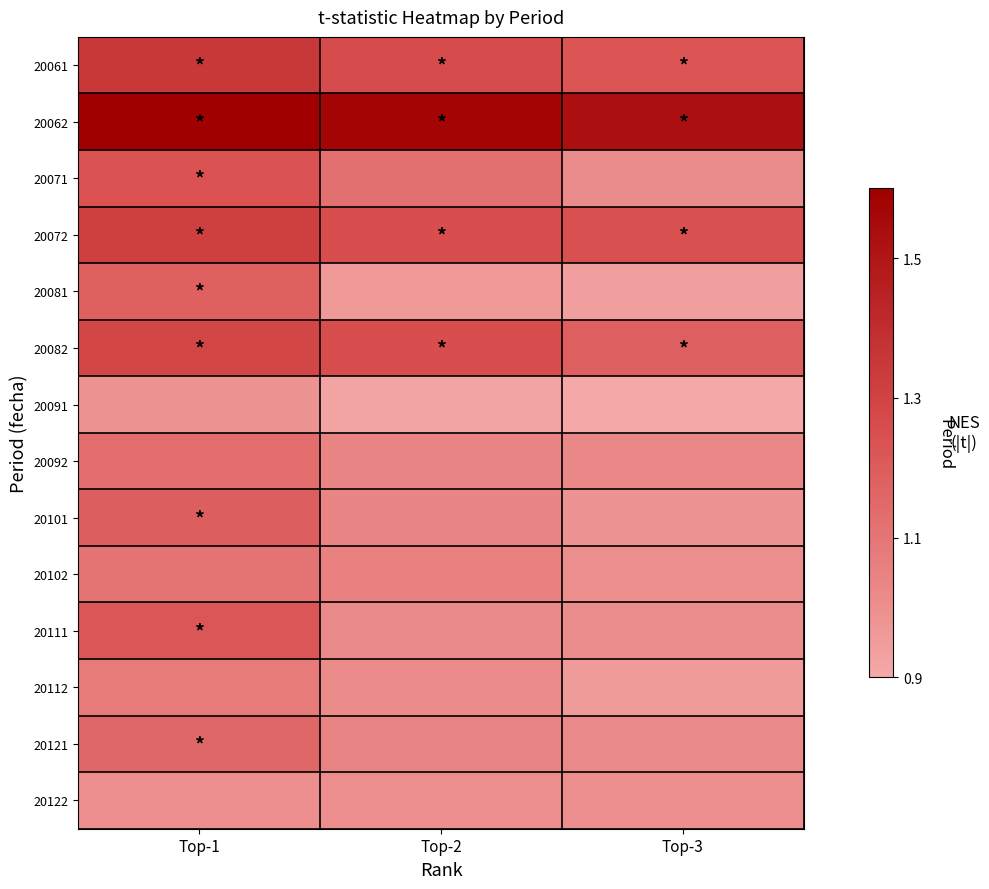

Which series has the largest total across all categories?

20062